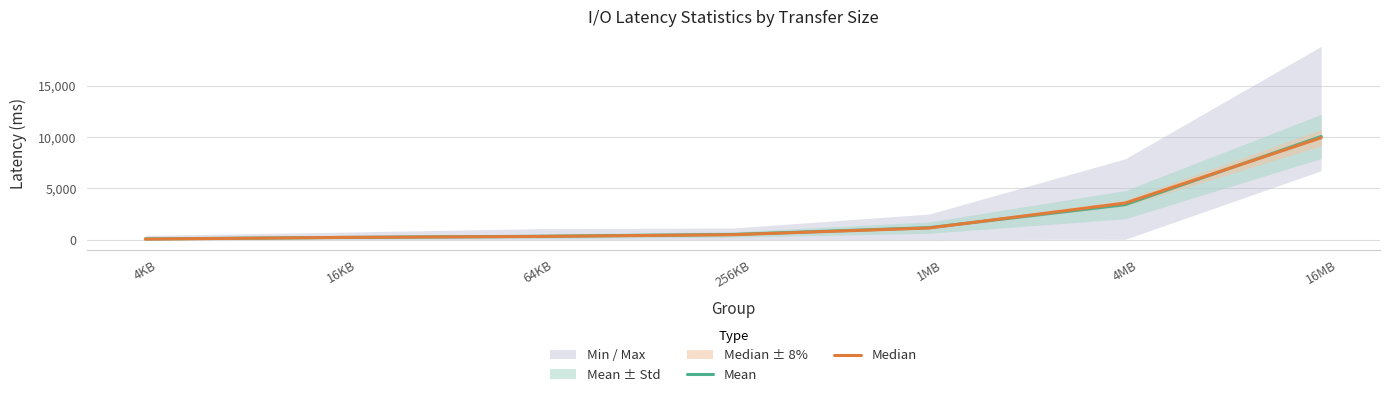

Which series has the largest total across all categories?

Mean